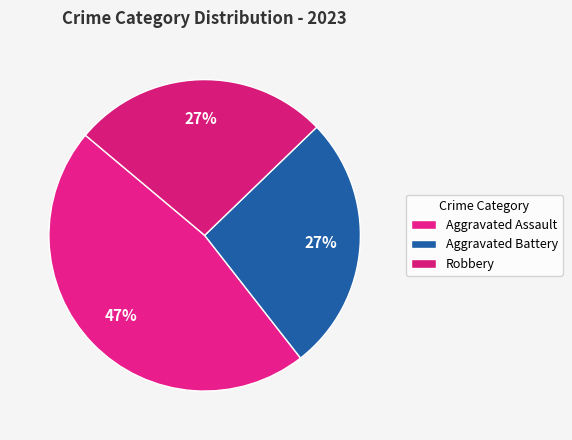

Count the number of slices in the pie.

3